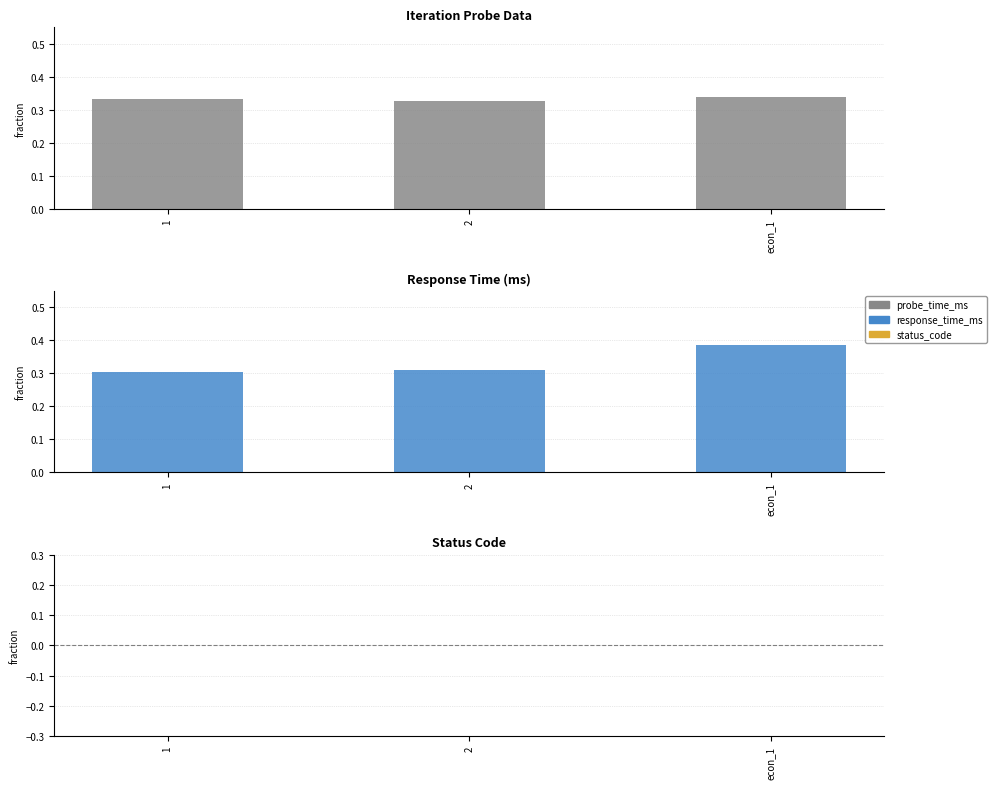

Which has a higher value, 2 or 1?

1